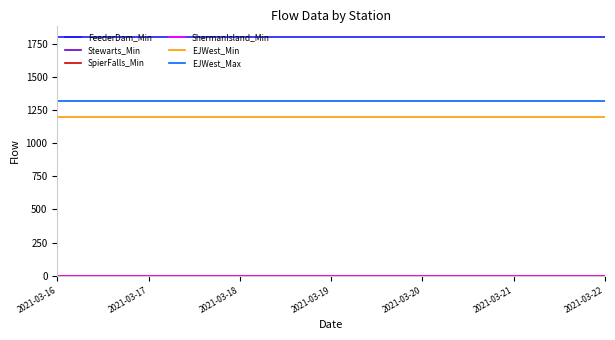

True or false: EJWest_Min and EJWest_Max intersect in this chart.

False